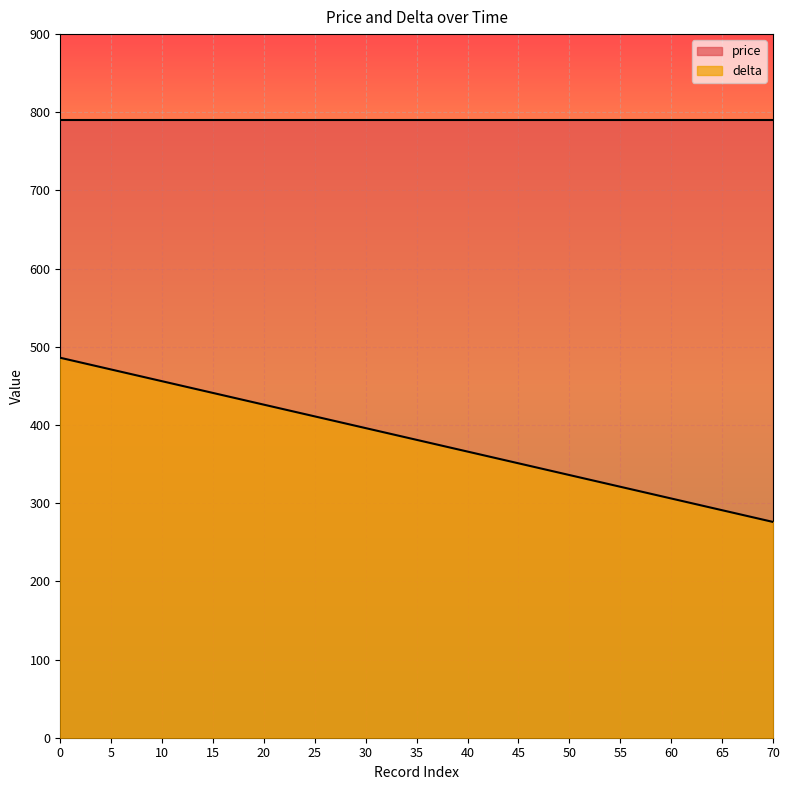

True or false: the data shows 351 at 45.

True